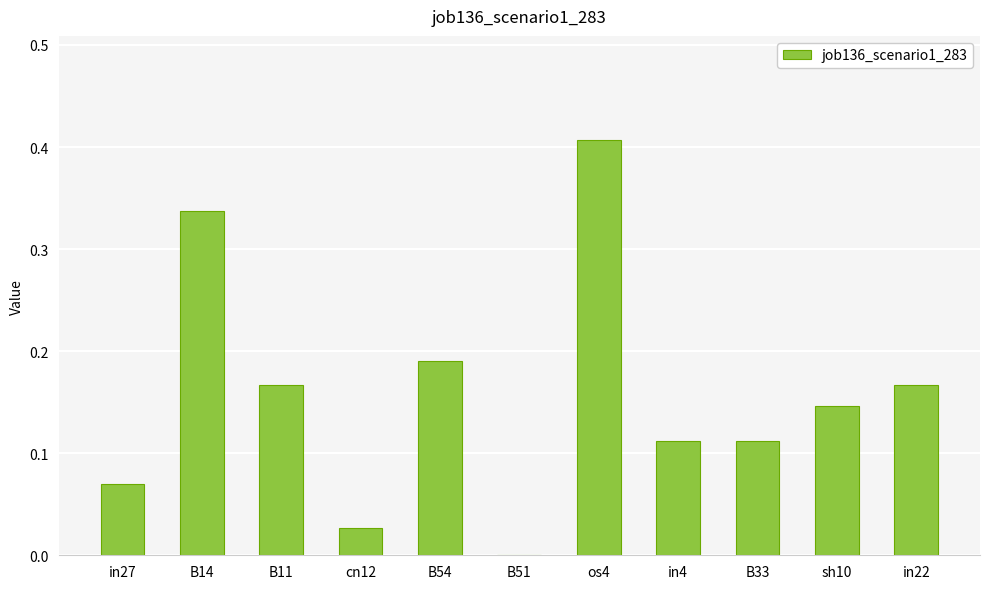

What is the sum of all values?

1.7